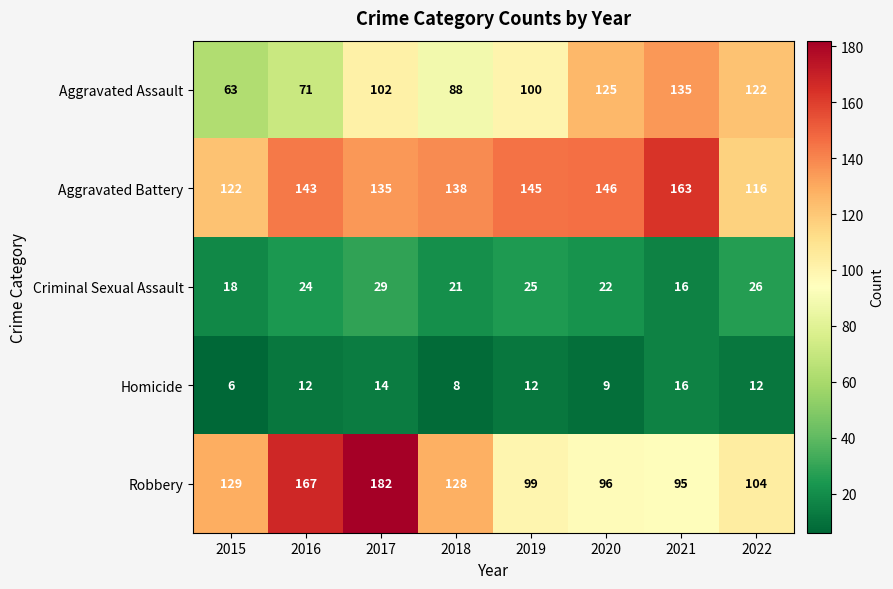

At how many categories does at least one series exceed 144?

5